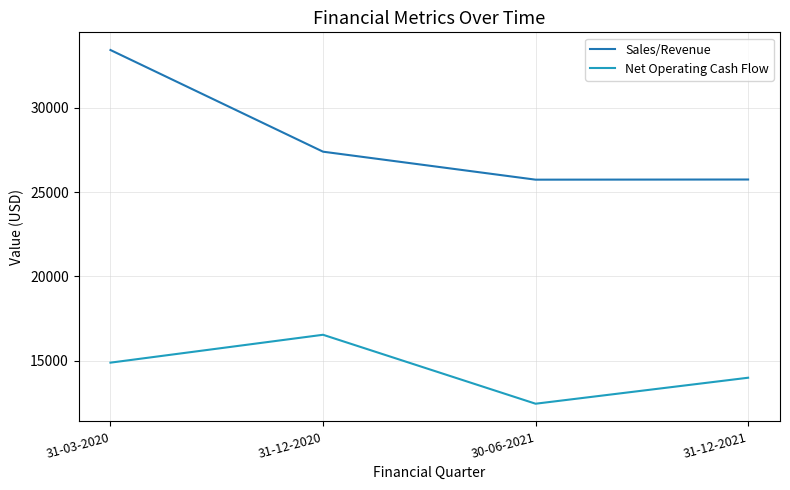

What is the difference between the highest and lowest values at 31-12-2020?

10863.0